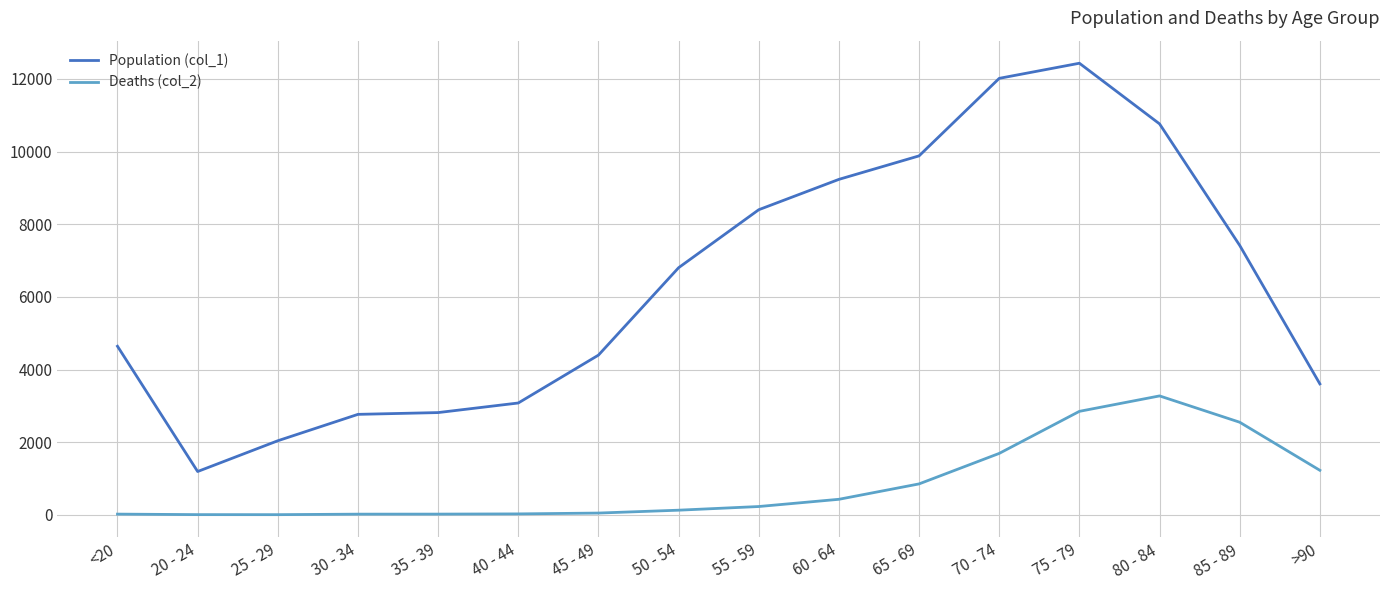

Rank the series by their average value, from highest to lowest.

Population (col_1), Deaths (col_2)